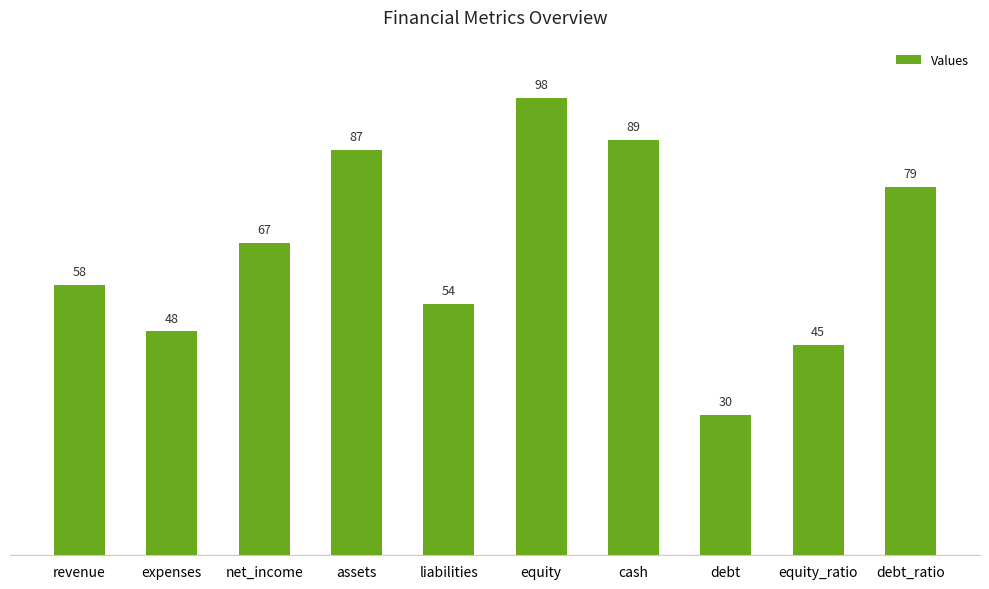

What is the change in value from net_income to equity?

+31